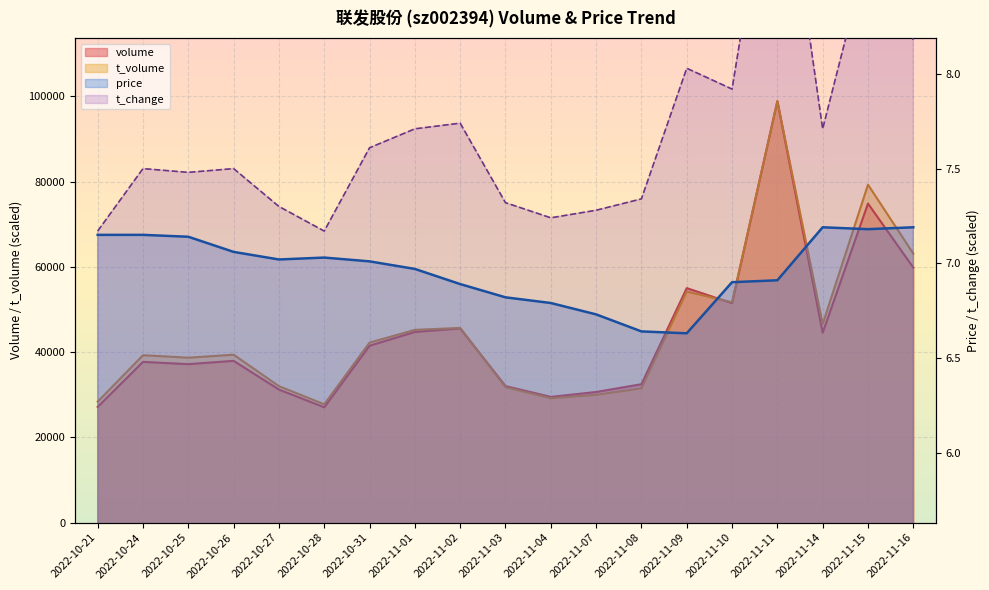

After their last crossing, which series has the higher values: volume or t_volume?

t_volume